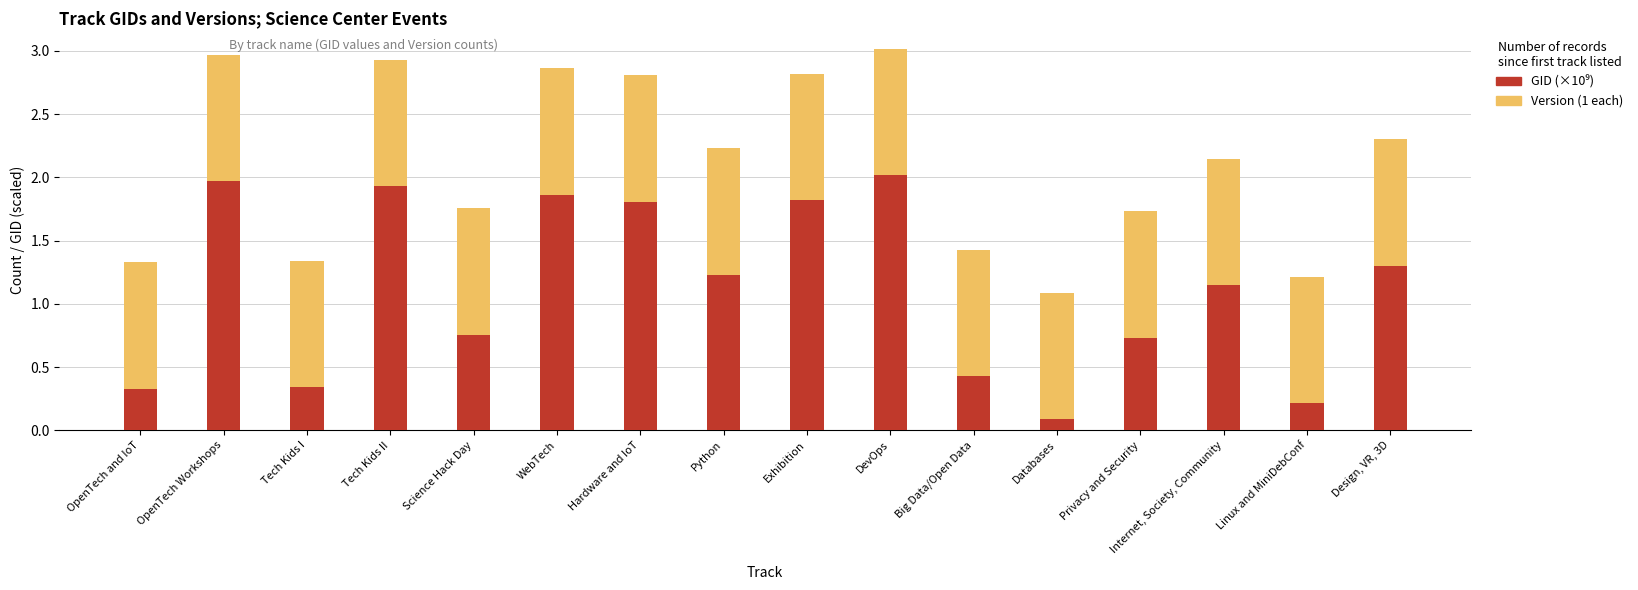

What is the total value across all series at Design, VR, 3D?

2.3